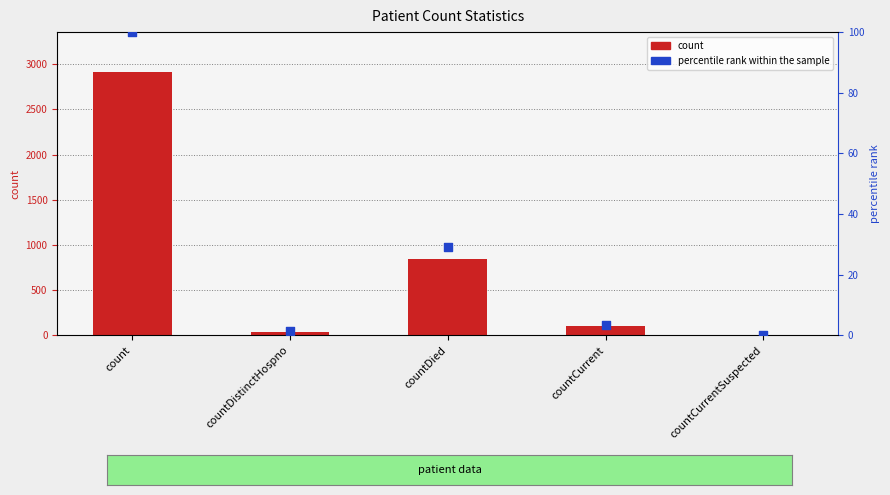

What are all the series names shown in the legend?

count, percentile rank within the sample